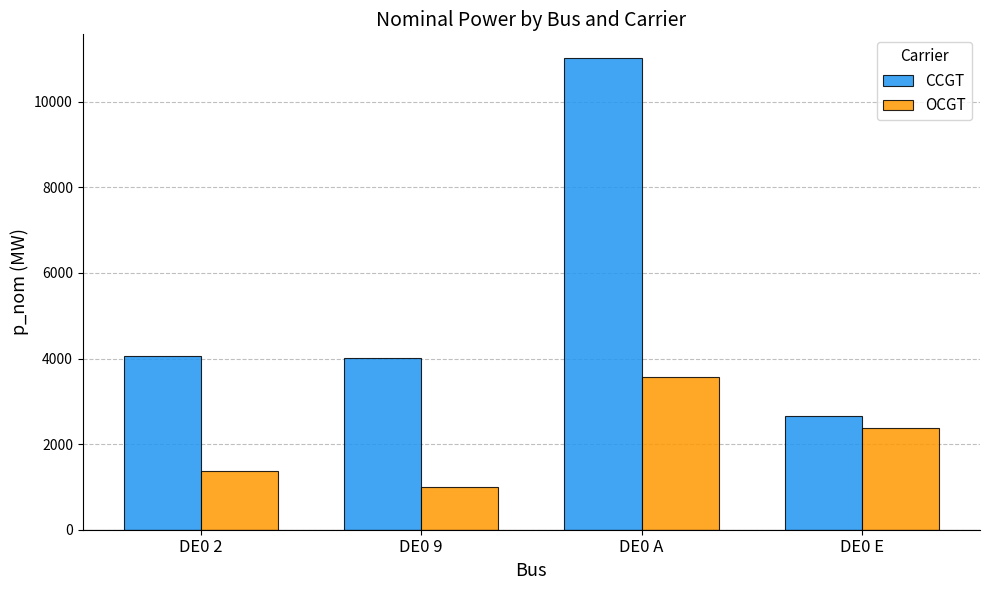

What are all the series names shown in the legend?

CCGT, OCGT